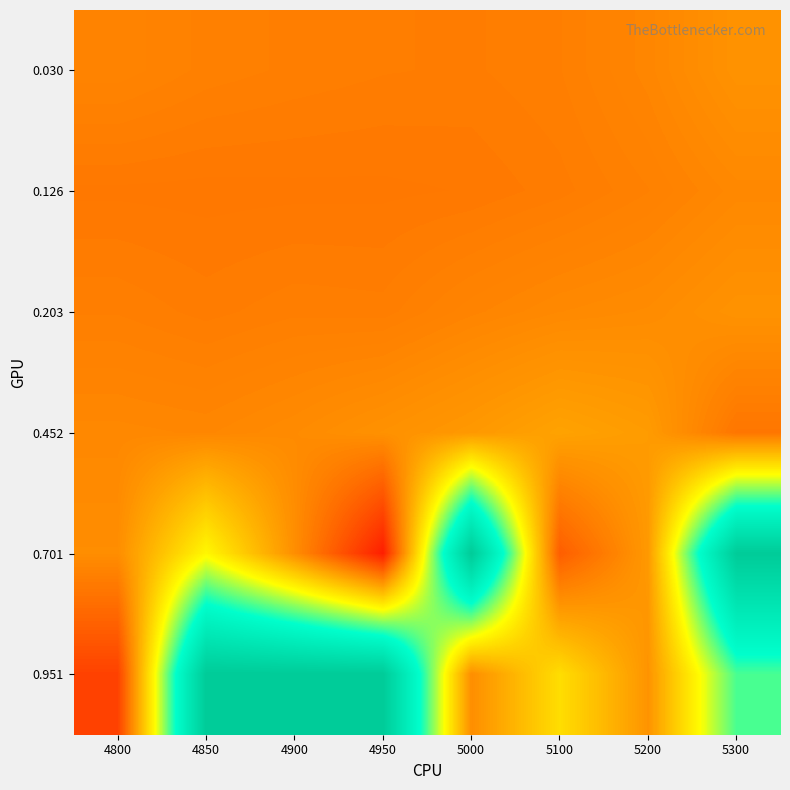

Reading left to right, list all the values displayed in this chart.

0.030: 4800=0.3	4850=0.3	4900=0.2	4950=0.2	5000=0.2	5100=0.2	5200=0.3	5300=0.3
0.126: 4800=0.2	4850=0.2	4900=0.2	4950=0.2	5000=0.2	5100=0.2	5200=0.3	5300=0.3
0.203: 4800=0.2	4850=0.2	4900=0.2	4950=0.2	5000=0.3	5100=0.3	5200=0.3	5300=0.3
0.452: 4800=0.3	4850=0.3	4900=0.3	4950=0.3	5000=0.3	5100=0.3	5200=0.3	5300=0.2
0.701: 4800=0.3	4850=0.5	4900=0.3	4950=0.1	5000=1.0	5100=0.2	5200=0.3	5300=1.0
0.951: 4800=0.1	4850=1.0	4900=1.0	4950=1.0	5000=0.3	5100=0.4	5200=0.3	5300=0.6